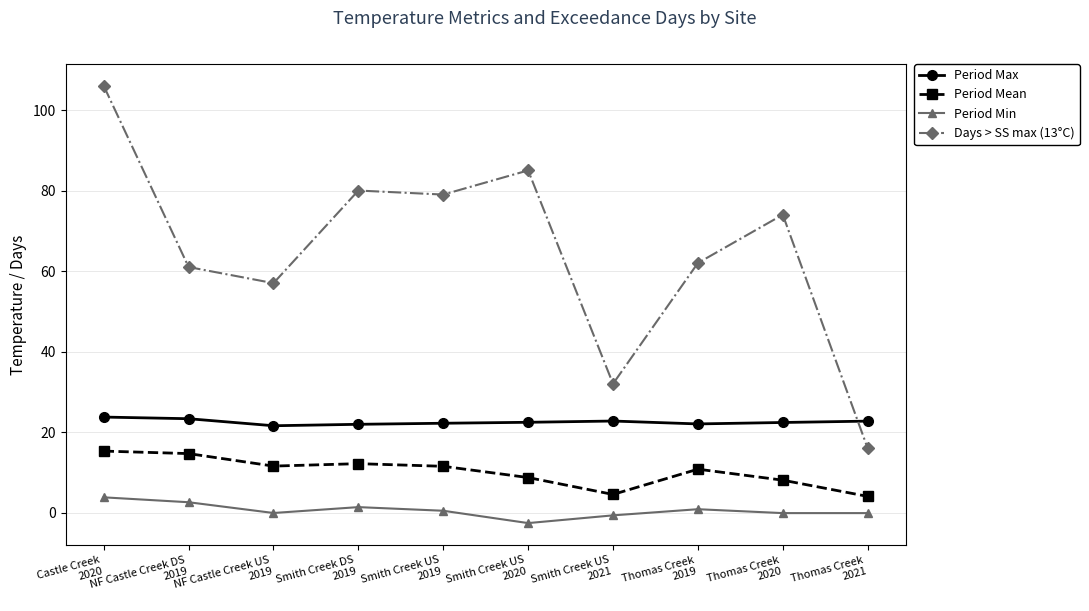

In Period Max, how many points are lower than both neighbors (excluding endpoints)?

2